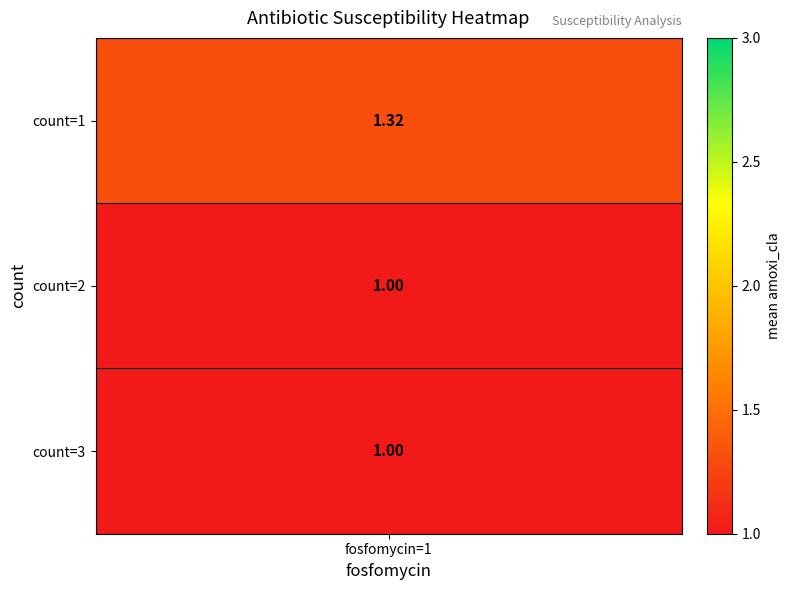

What is the smallest value displayed?

1.0